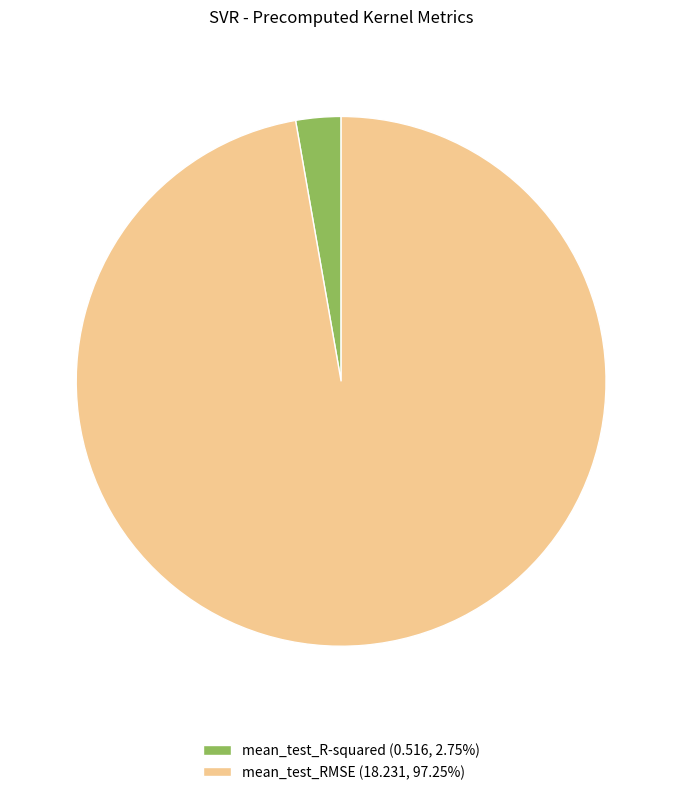

What is the majority slice?

mean_test_RMSE